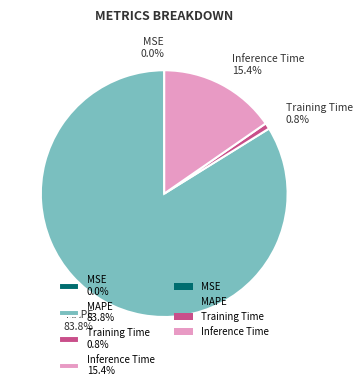

Is Inference Time 15.4% the majority of the pie?

No